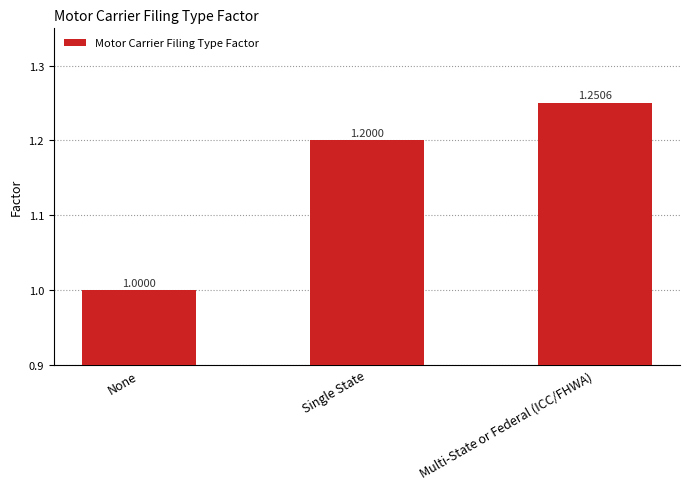

Where is the data nearest to the value 1?

None